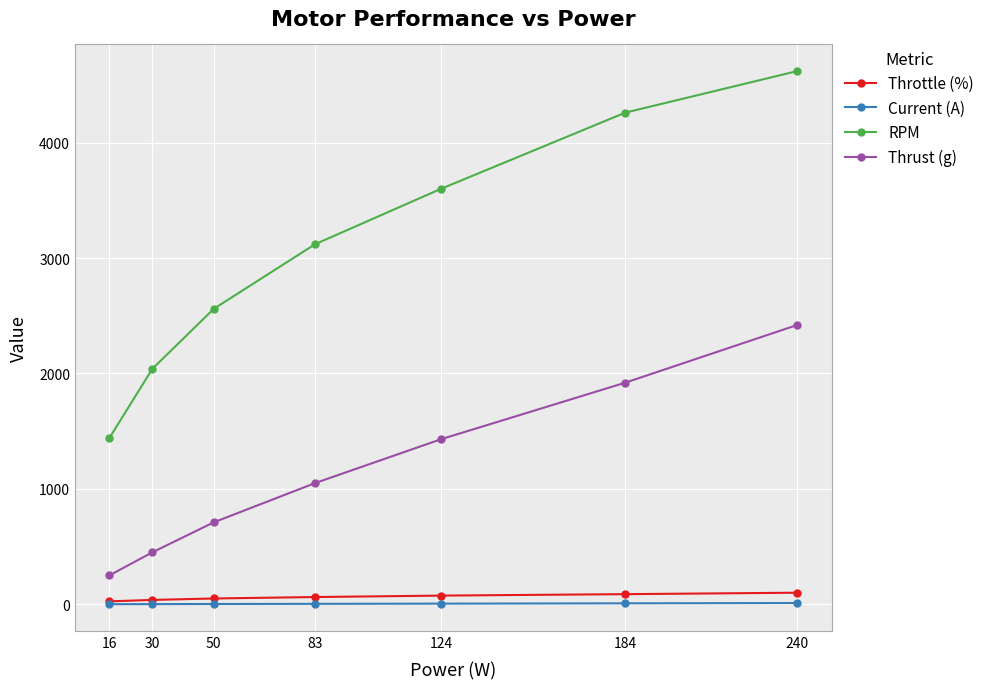

How many series are shown in this chart?

4